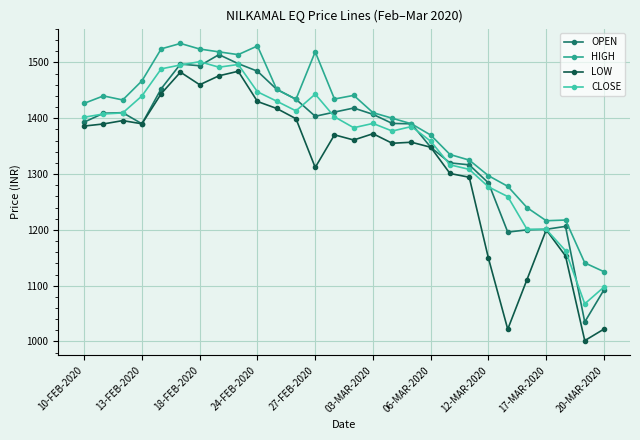

Which series has the largest total across all categories?

HIGH